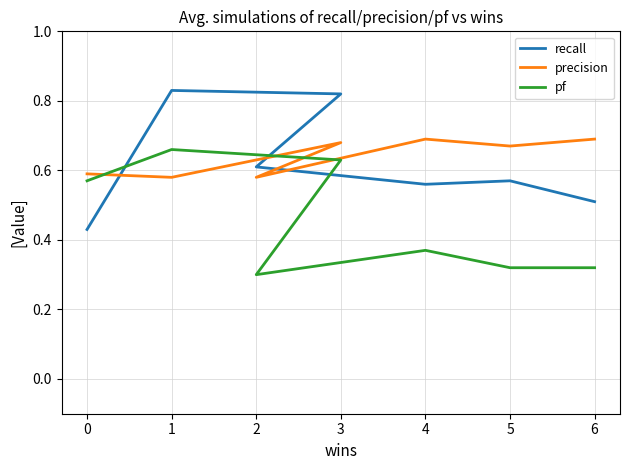

What is the value of the recall point at the 3rd from the left?

0.8